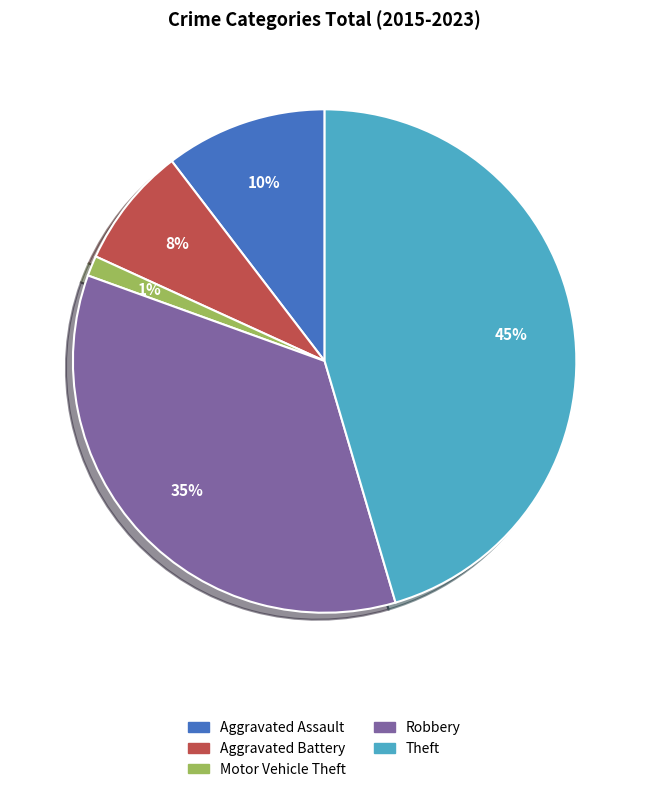

Which category has the biggest portion of the pie?

Theft